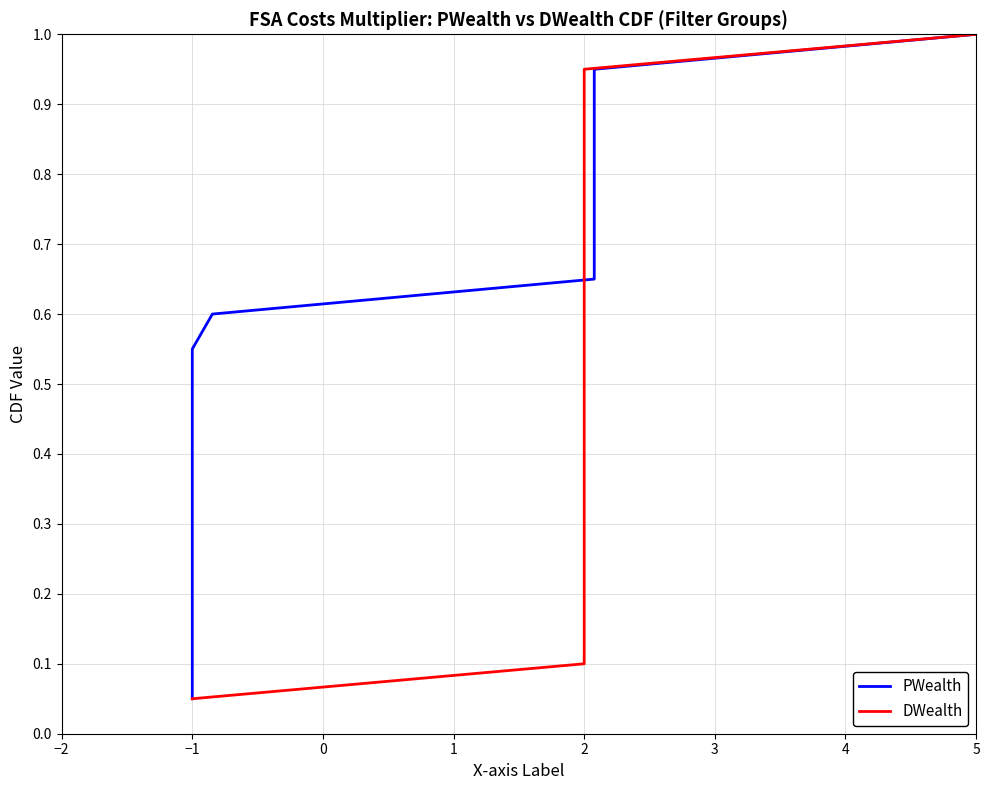

What is the highest value of the PWealth series?

1.0